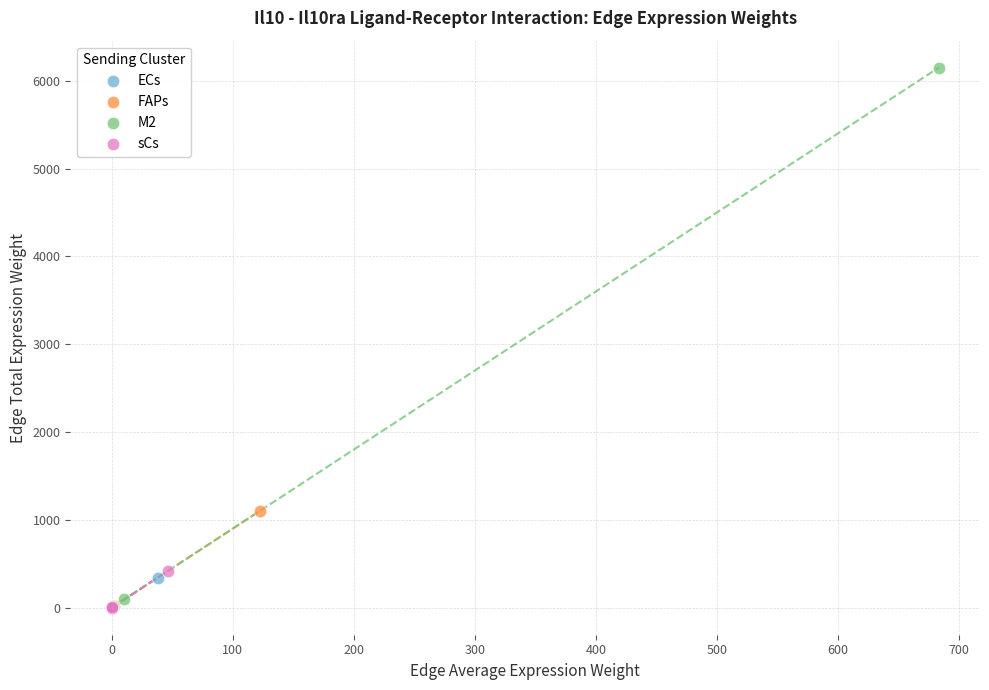

Which series contains the highest Y value?

M2